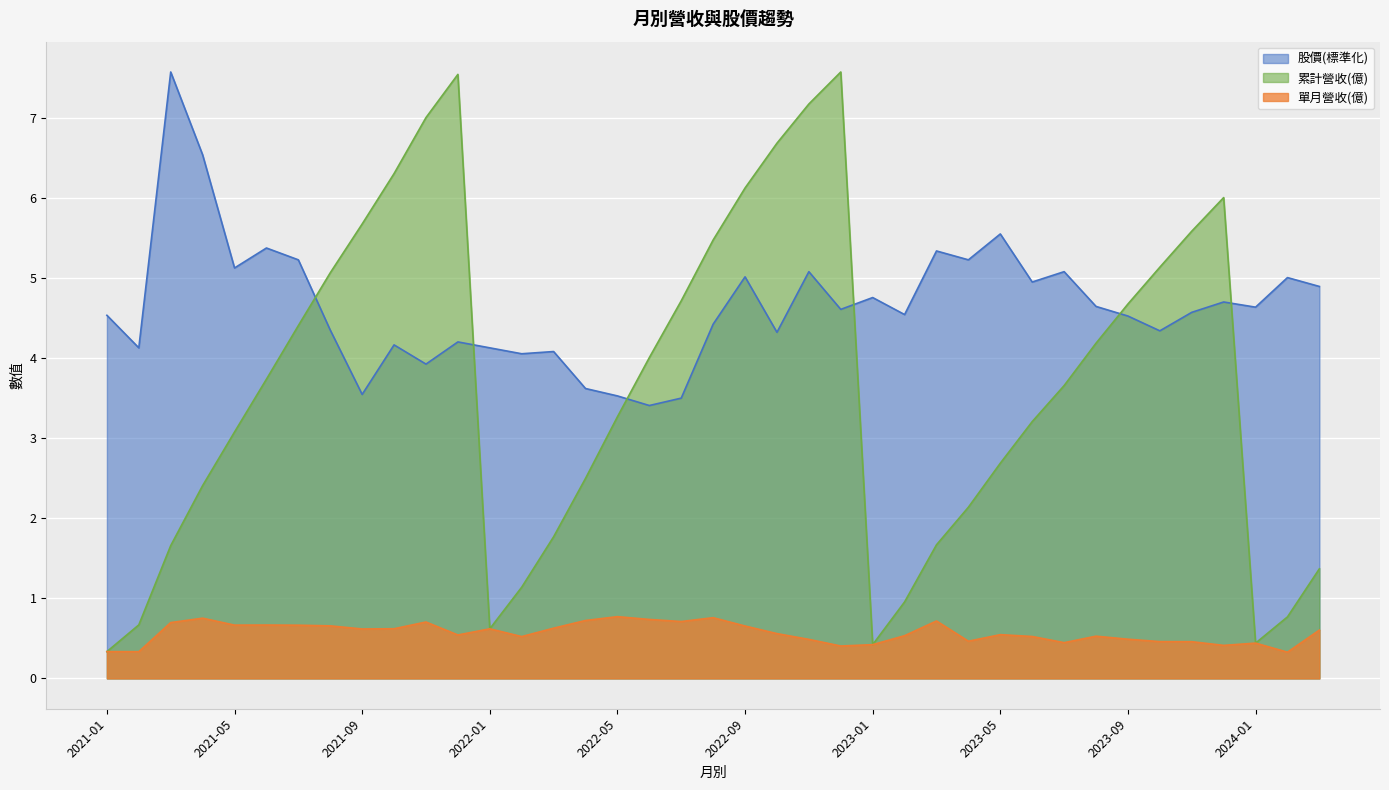

True or false: 累計營收(億) and 單月營收(億) cross at least once.

False